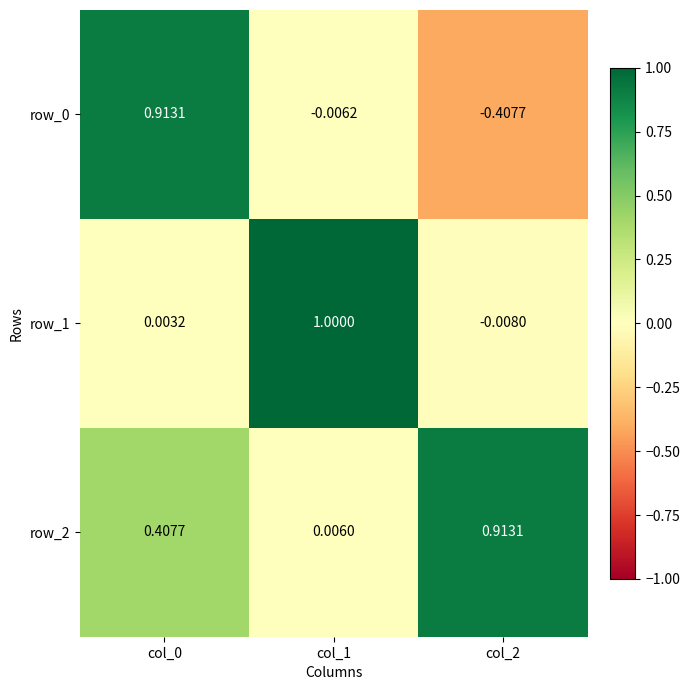

Is the value of row_1 at col_1 greater than the value of row_2 at col_0?

Yes